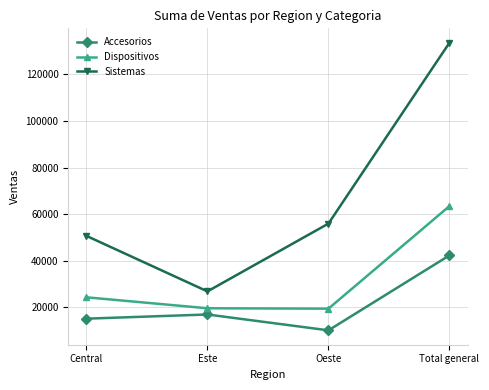

What position from the right is Central?

4